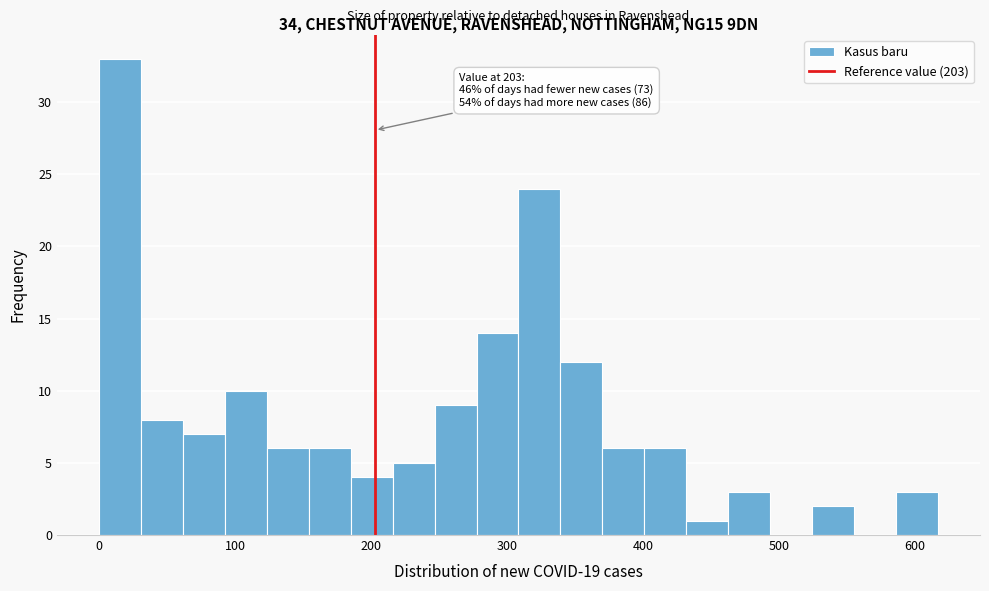

Read against the x-axis, roughly where is the centre of the tallest bar?

20